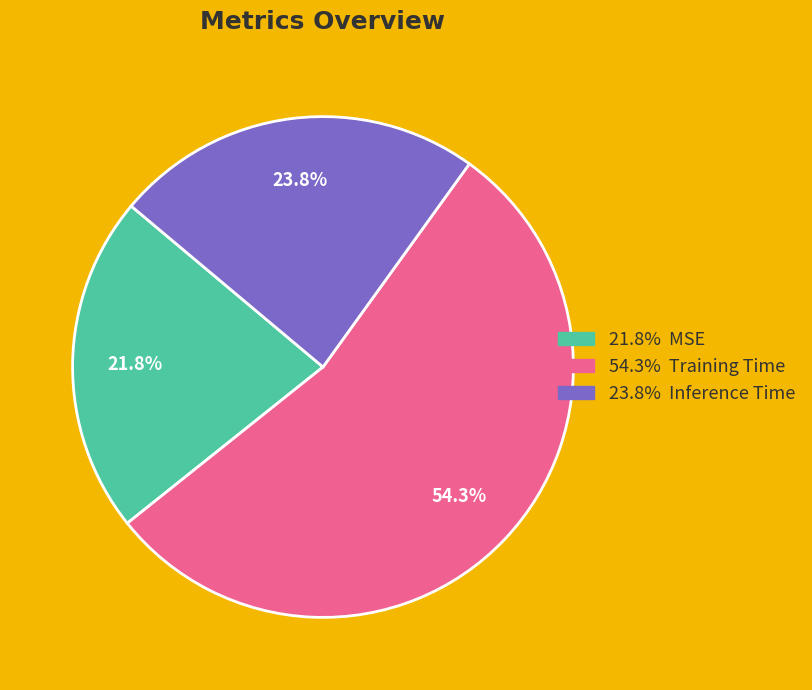

Is there any slice that represents more than half of the pie?

Yes